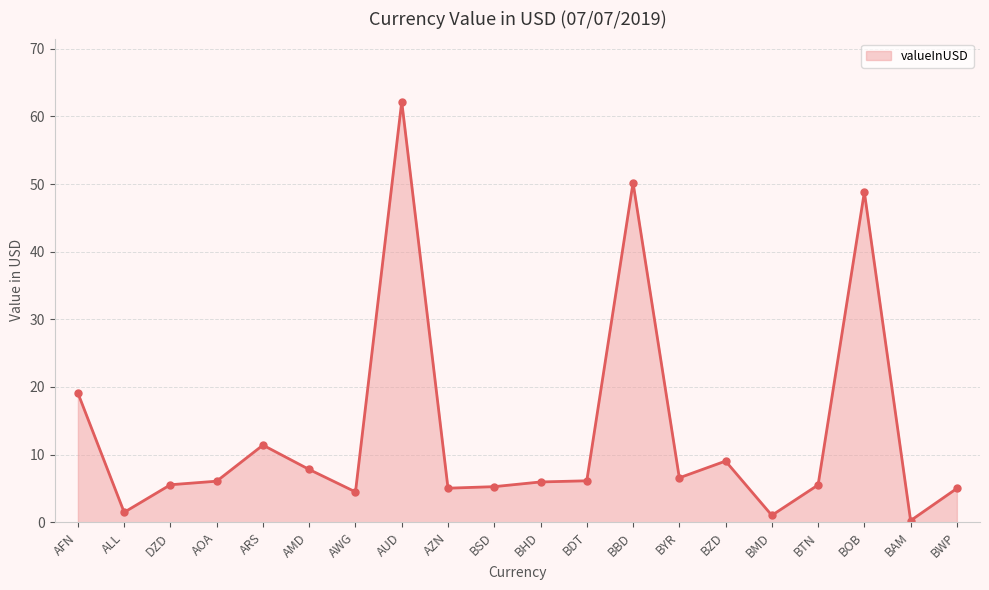

Between AZN and BOB, which is larger?

BOB